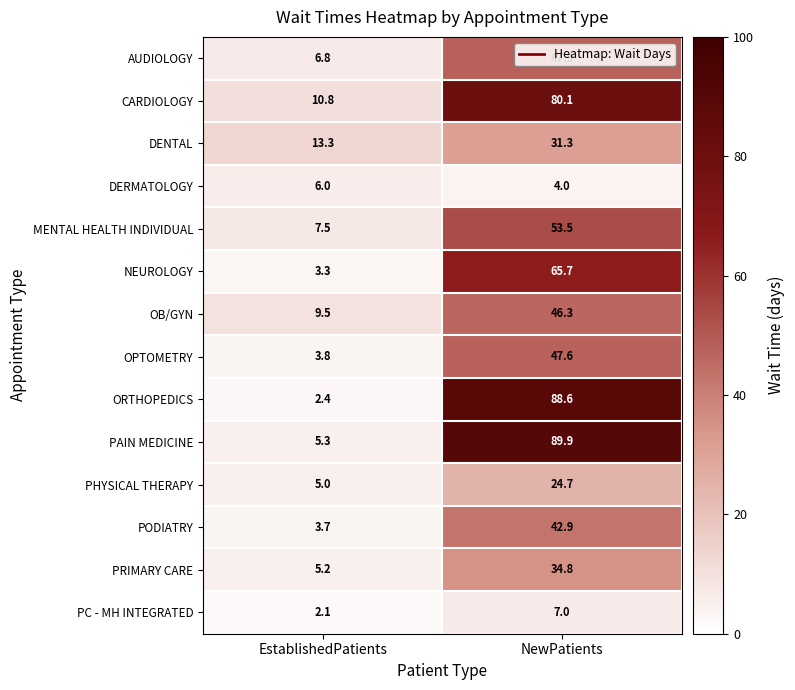

True or false: PC - MH INTEGRATED has a value of 0.6 at EstablishedPatients.

False